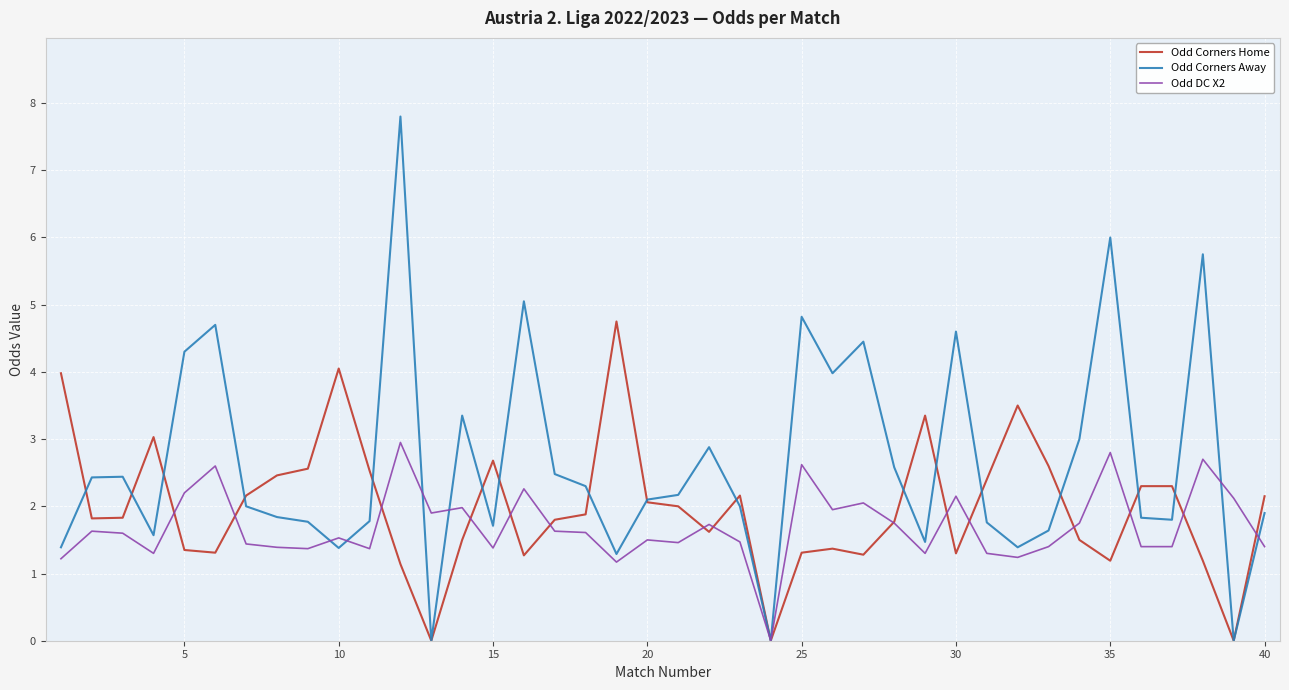

What is the maximum value for Odd DC X2?

3.0